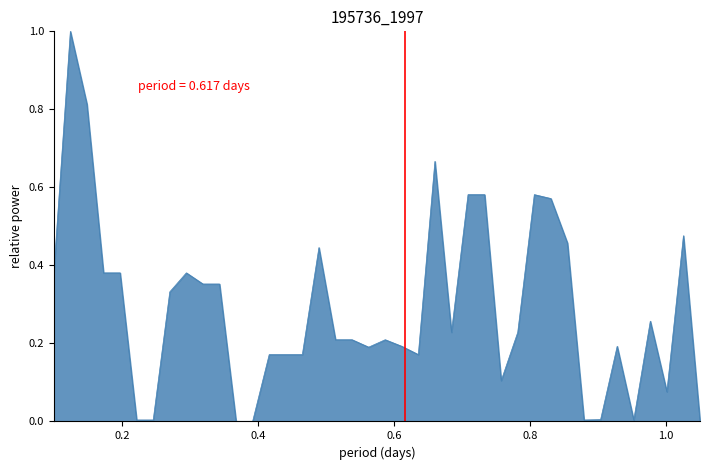

What is the greatest value displayed?

1.0